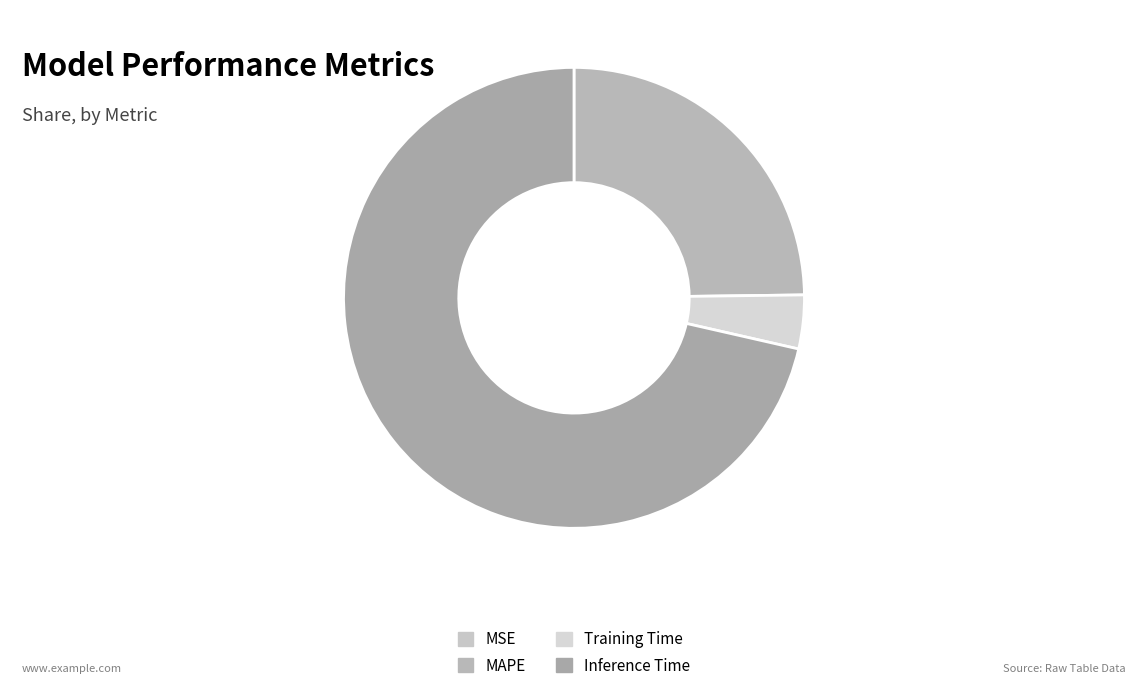

Rank the categories by value from lowest to highest.

MSE, Training Time, MAPE, Inference Time